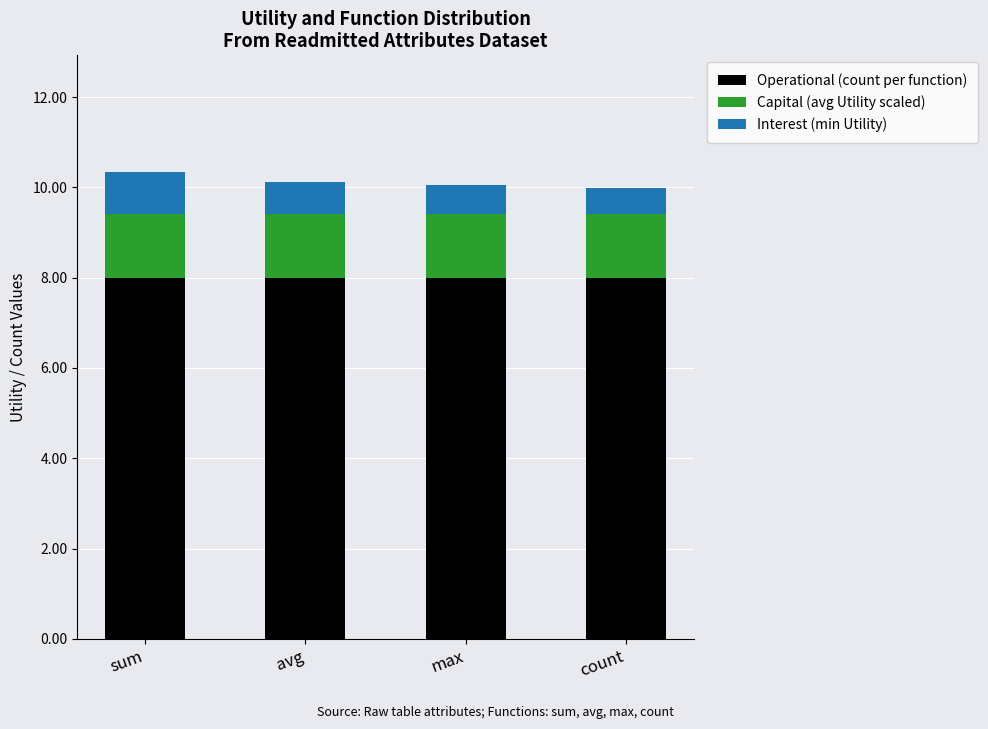

Reading left to right, list the values for the Operational (count per function) series.

sum=8.0	avg=8.0	max=8.0	count=8.0